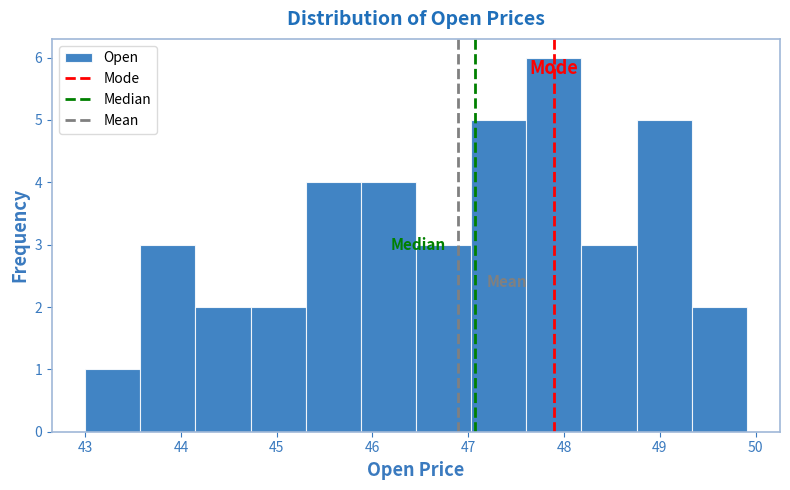

Over which range of the x-axis is the bar tallest?

47.6 to 48.2